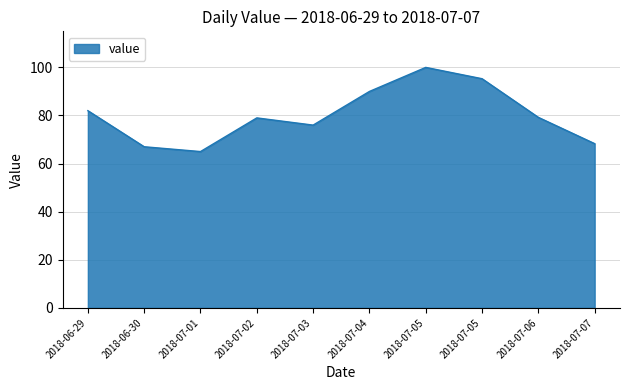

What is the smallest value displayed?

65.0